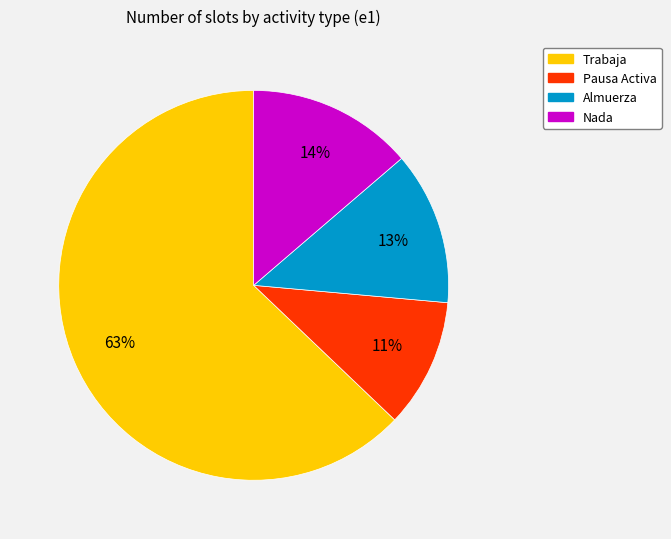

Is there a majority slice in this chart?

Yes